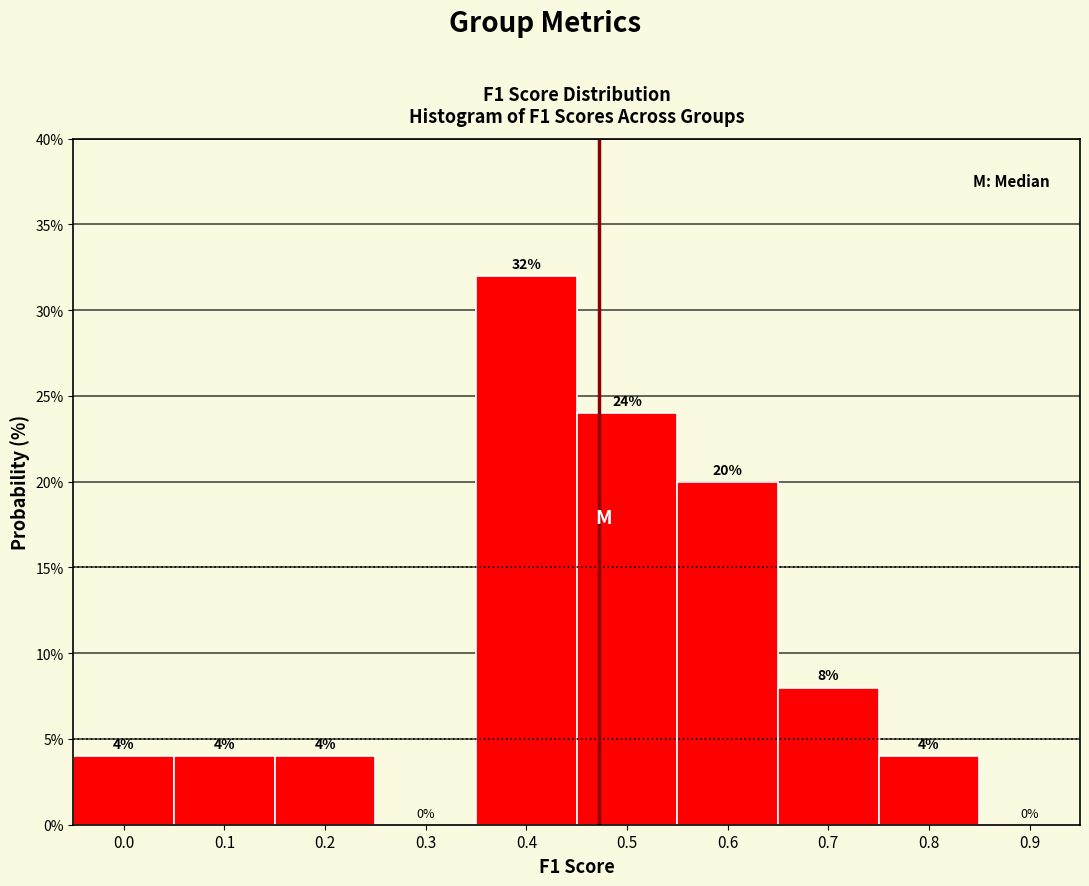

Reading left to right, what are all the values shown in this chart?

0.0=4	0.1=4	0.2=4	0.3=0	0.4=32	0.5=24	0.6=20	0.7=8	0.8=4	0.9=0